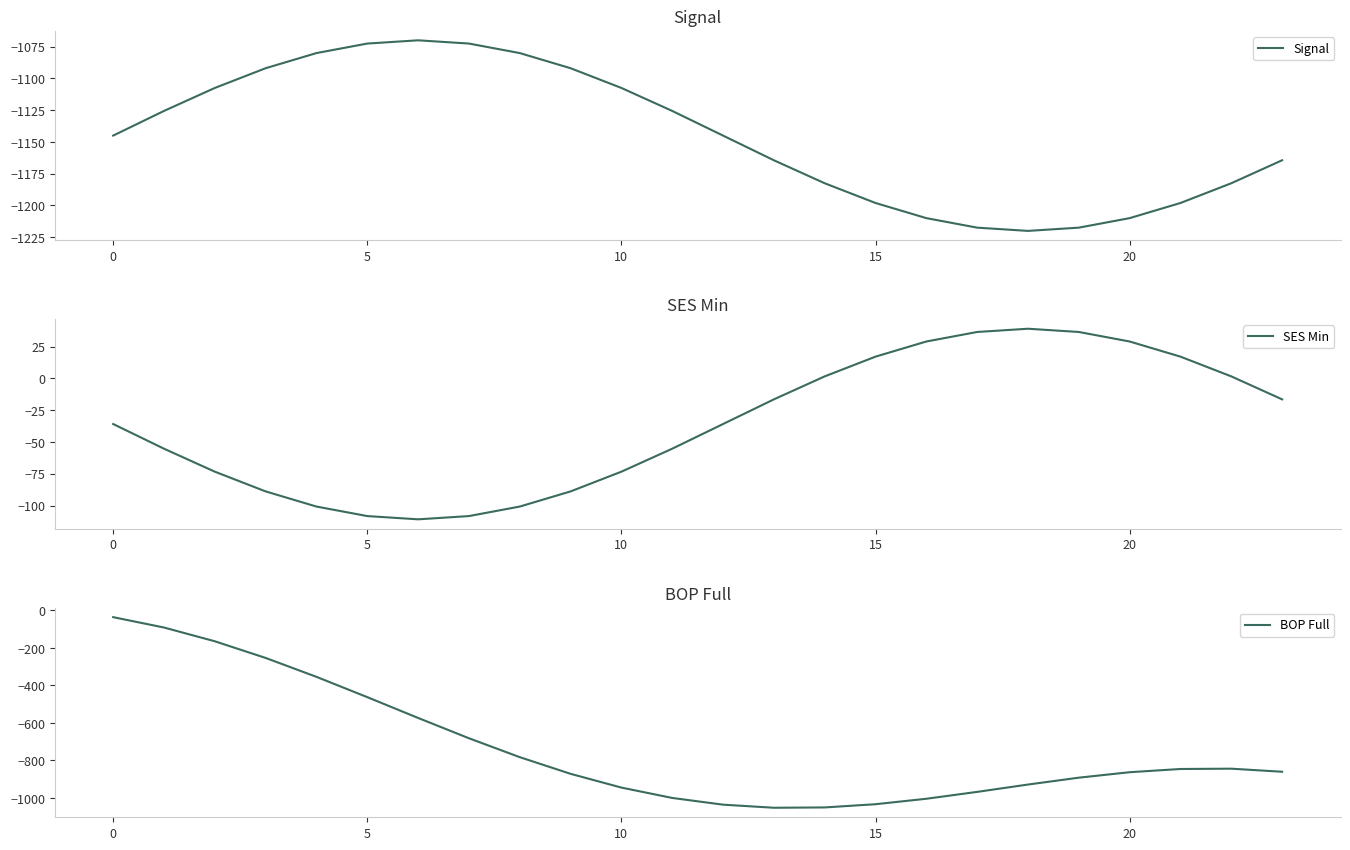

Which series has the widest spread of values?

BOP Full